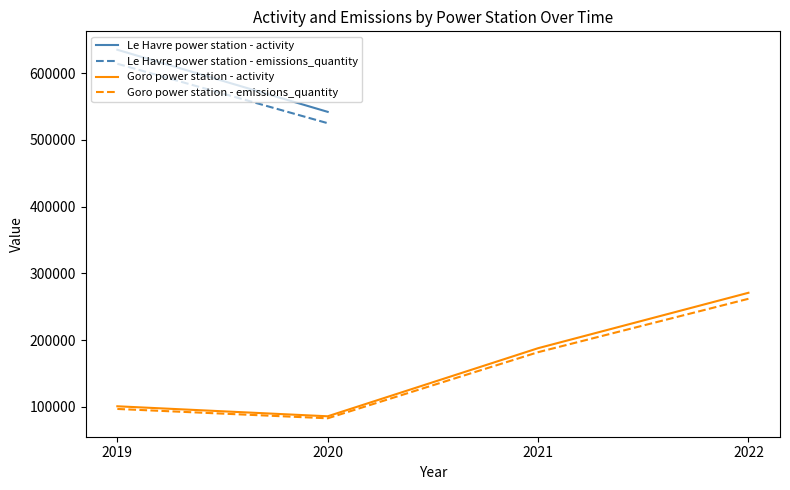

The value of Goro power station - activity at 2019 is 101000. True or false?

True